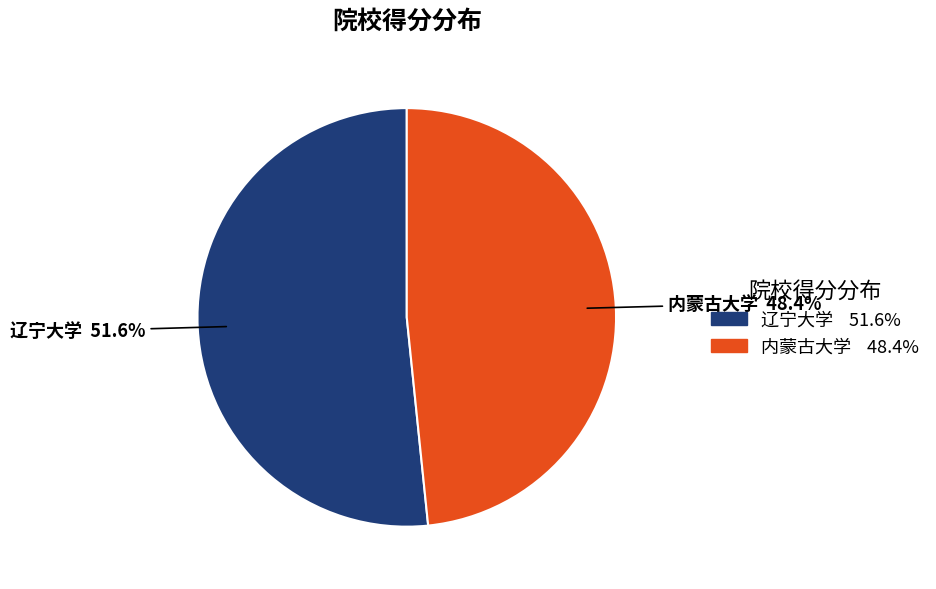

How many slices are in this pie chart?

2